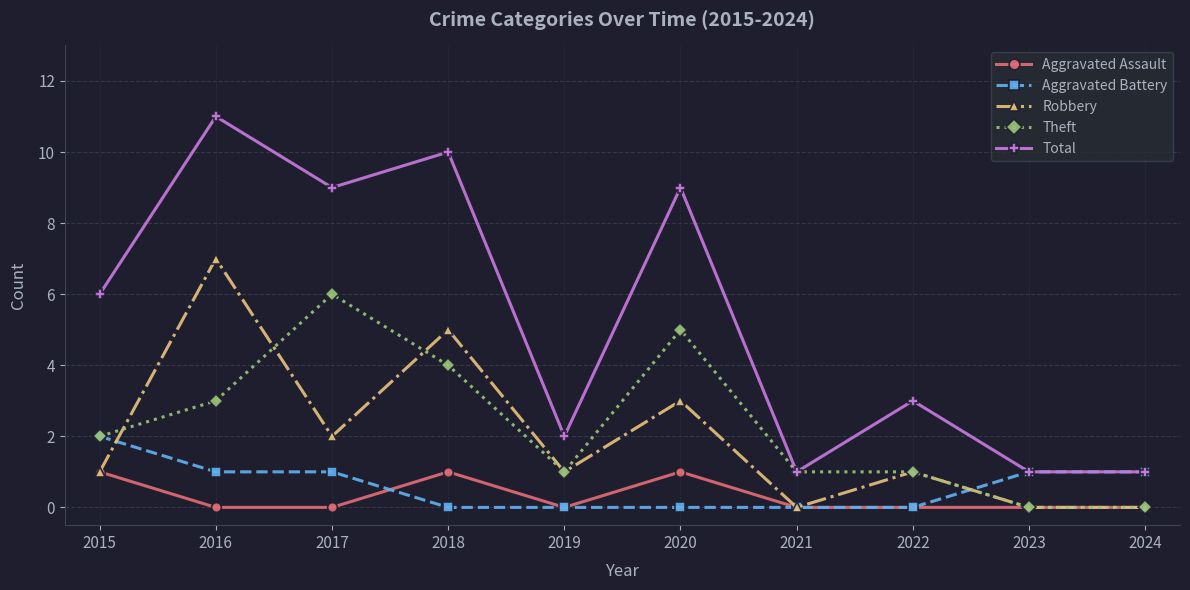

Which series has the largest range (max minus min)?

Total